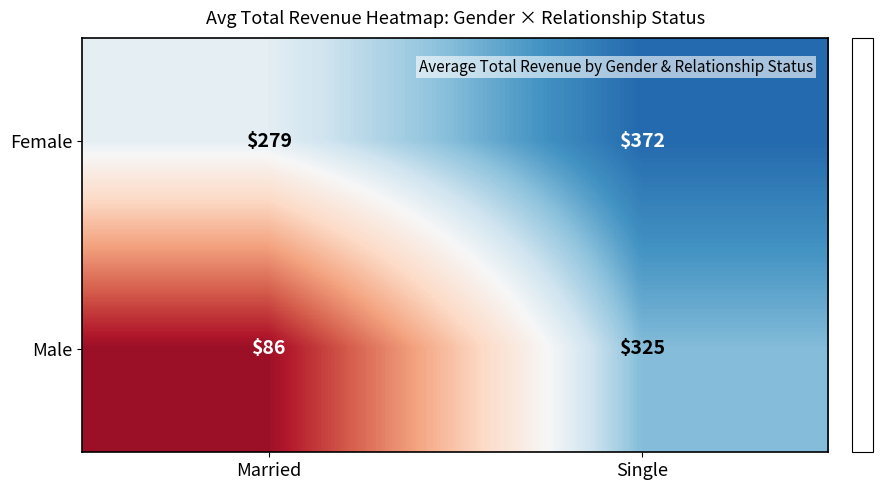

What is the total value across all series at Married?

365